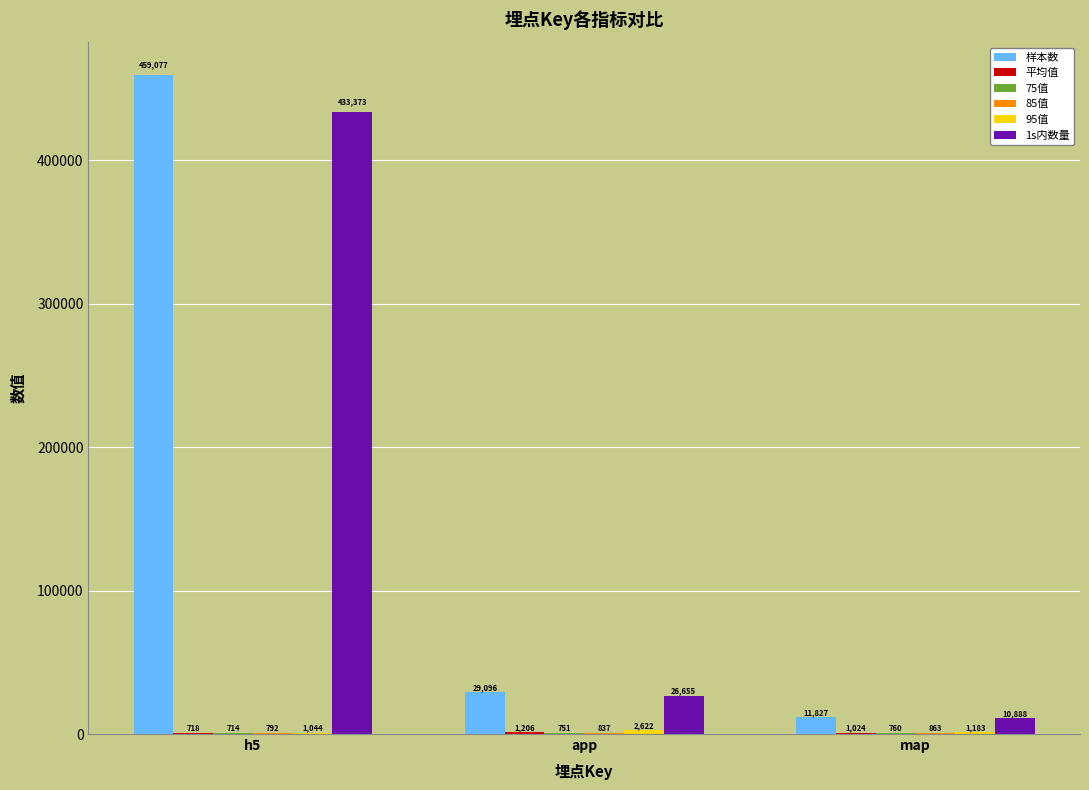

At which label is 样本数 closest to 235452?

app